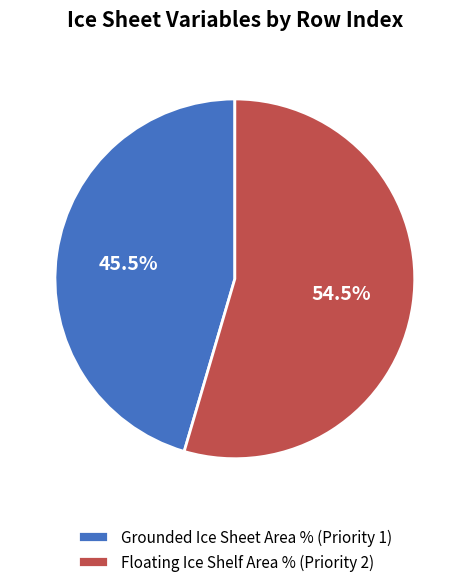

Which has a higher value, Grounded Ice Sheet Area % (Priority 1) or Floating Ice Shelf Area % (Priority 2)?

Floating Ice Shelf Area % (Priority 2)